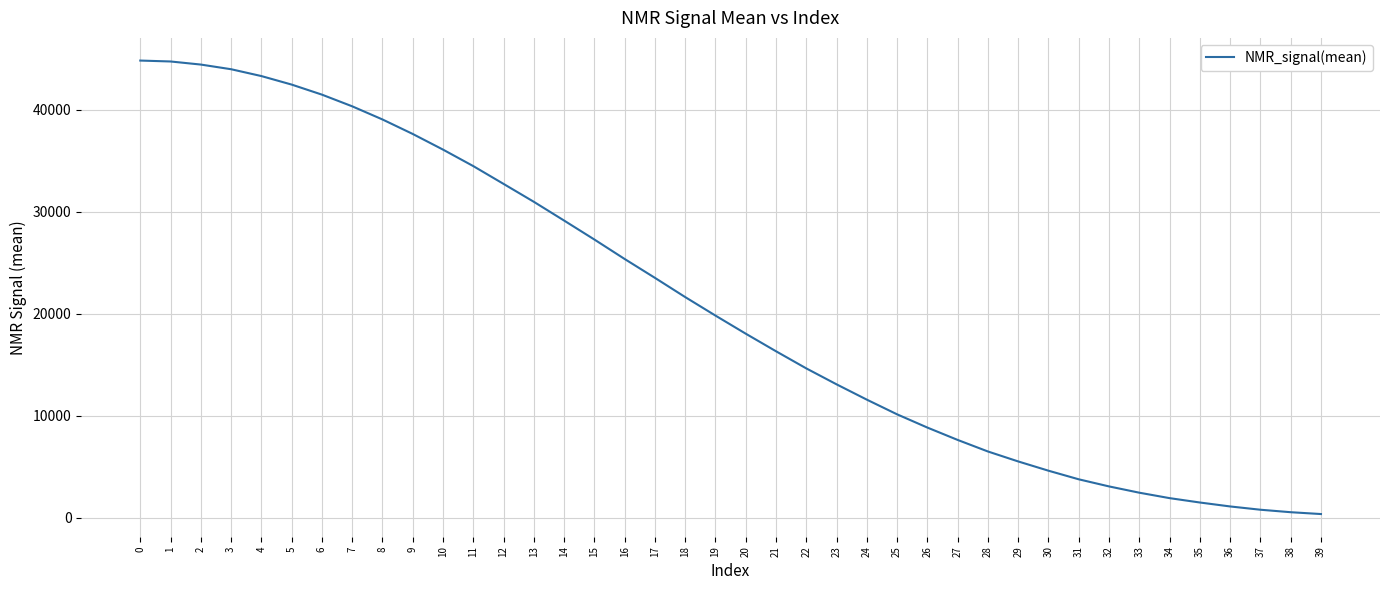

Count the number of values greater than 19827.

20